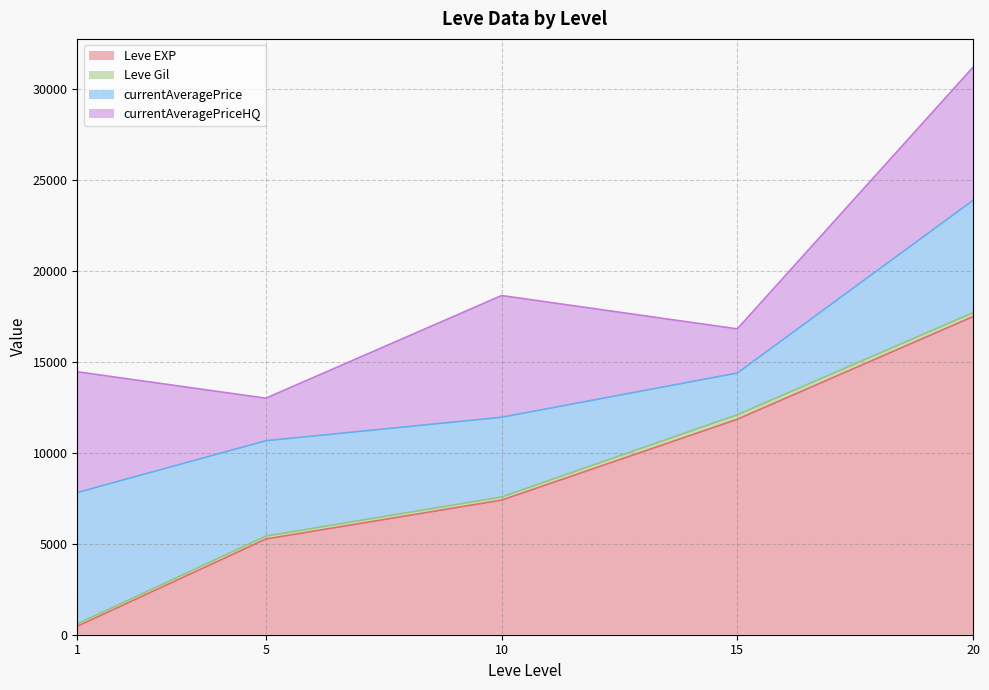

What is the maximum value for Leve EXP?

17486.7